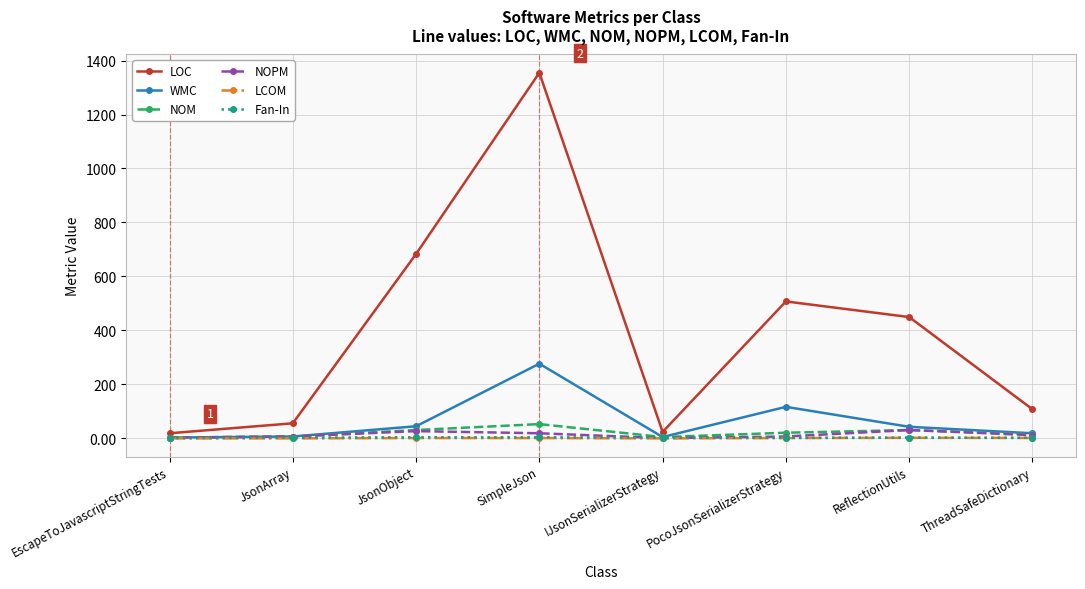

Is it true that LOC equals 621.4 at ReflectionUtils?

False